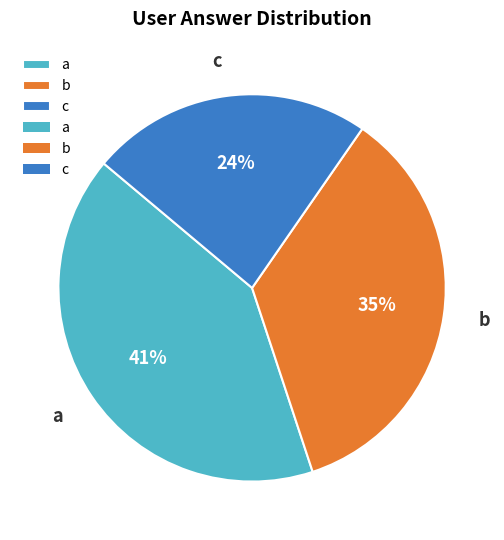

Which category has the smallest portion of the pie?

c